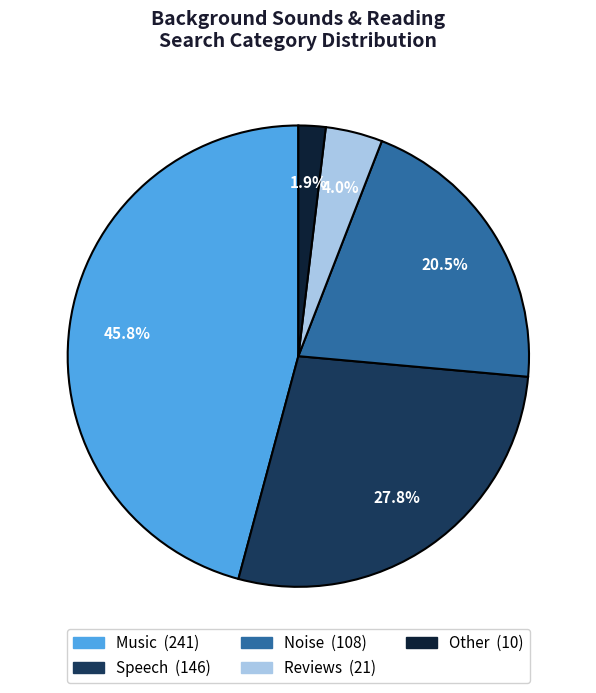

Rank the categories by value from lowest to highest.

Other, Reviews, Noise, Speech, Music